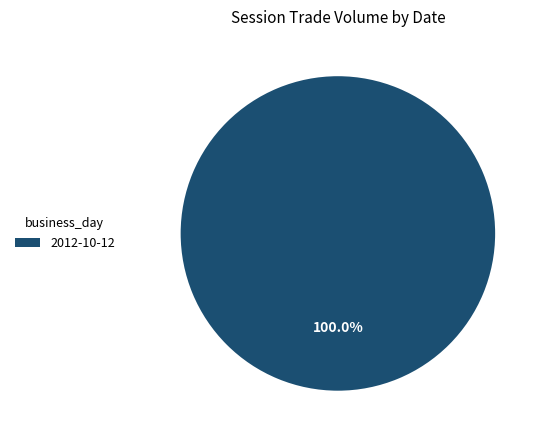

How many segments does this pie chart have?

1